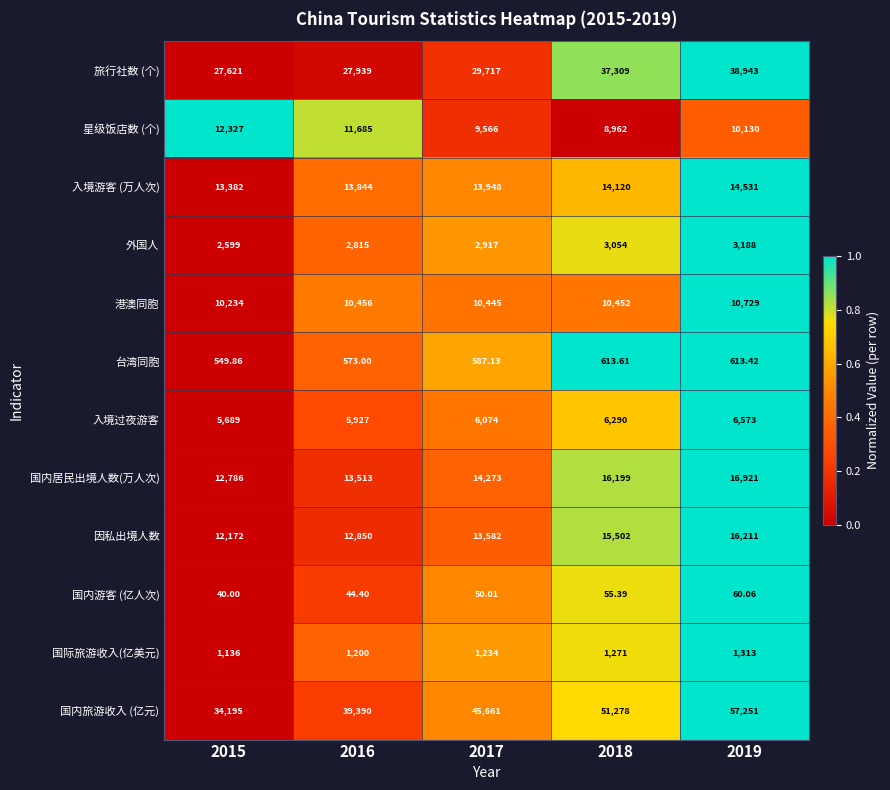

At 2017, list the series in order from smallest to largest.

国内游客 (亿人次), 台湾同胞, 国际旅游收入(亿美元), 外国人, 入境过夜游客, 星级饭店数 (个), 港澳同胞, 因私出境人数, 入境游客 (万人次), 国内居民出境人数(万人次), 旅行社数 (个), 国内旅游收入 (亿元)